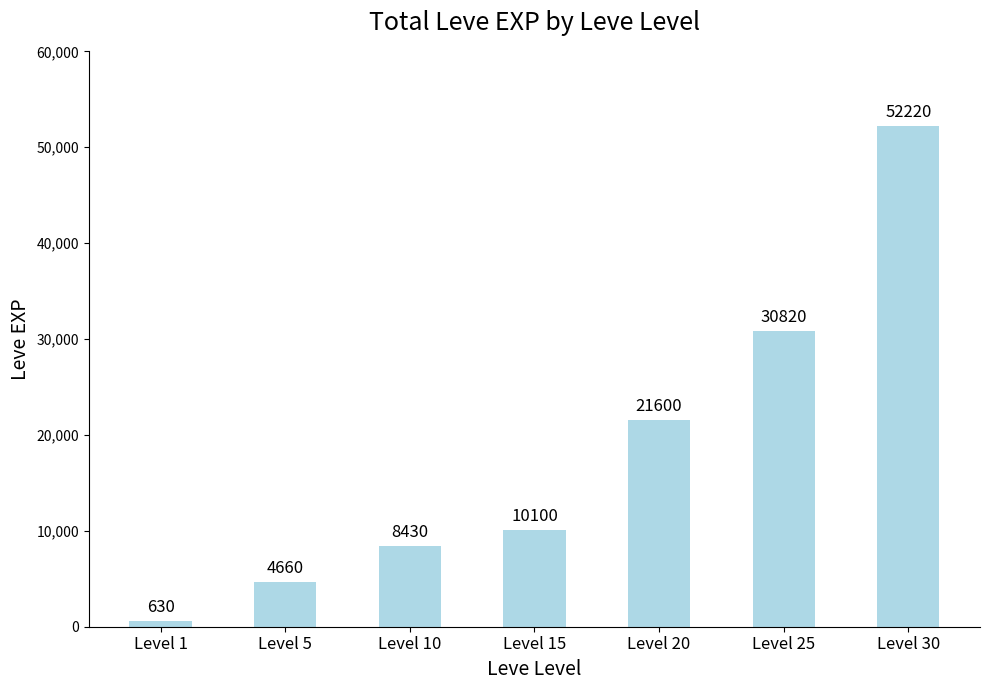

What is the value of the 5th bar from the left?

21600